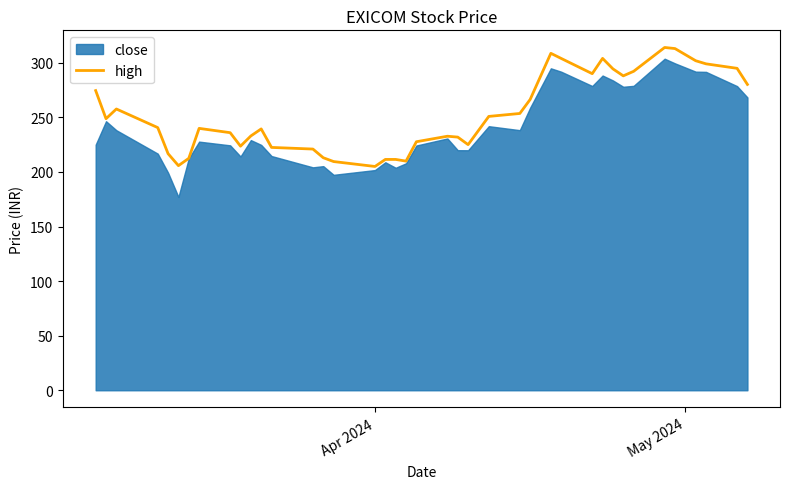

What is the minimum value for high?

205.0